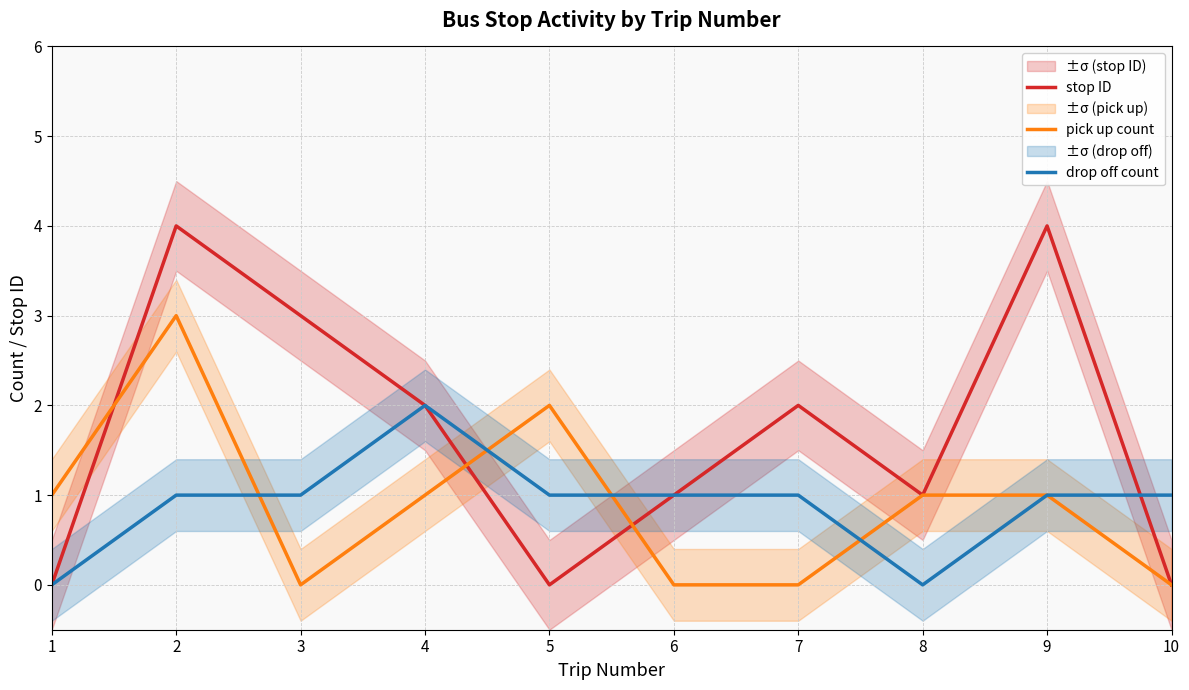

What are all the series names shown in the legend?

stop ID, pick up count, drop off count